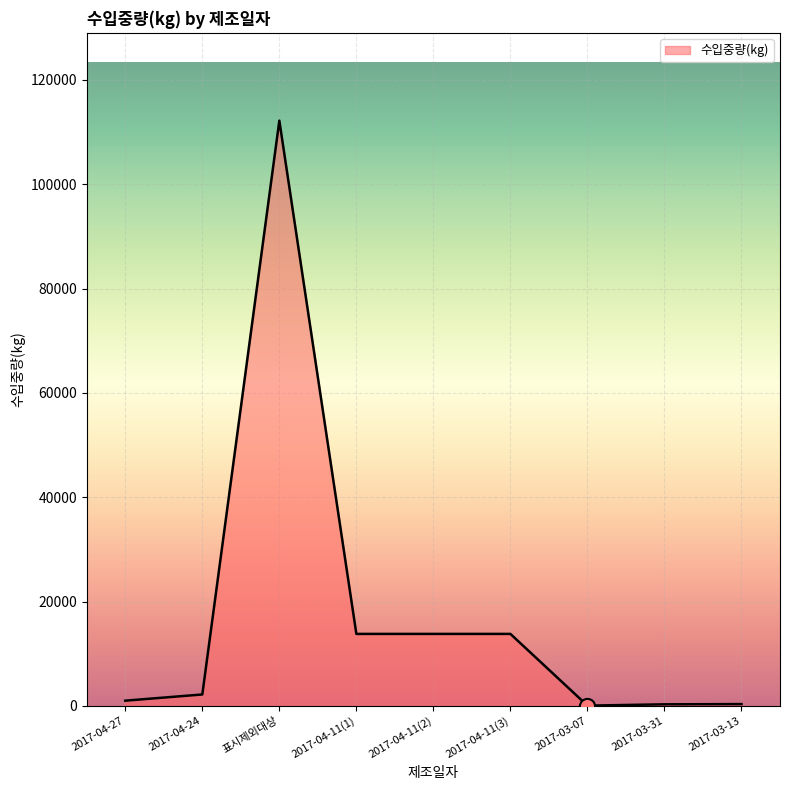

What is the maximum value shown in the chart?

112200